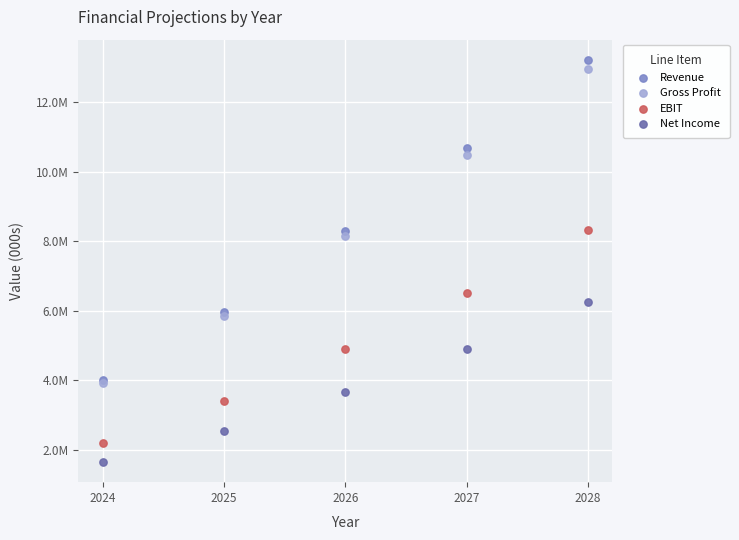

What are all the series names shown in the legend?

Revenue, Gross Profit, EBIT, Net Income